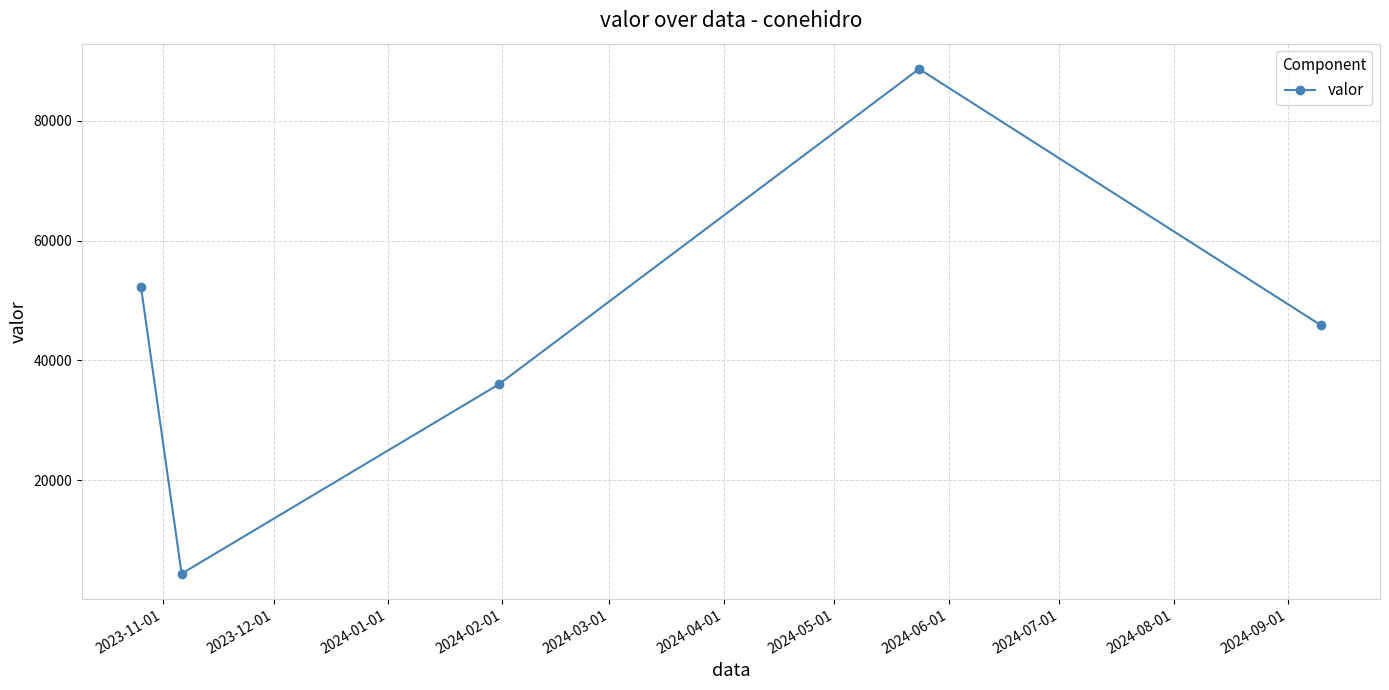

What is the greatest value displayed?

88701.4